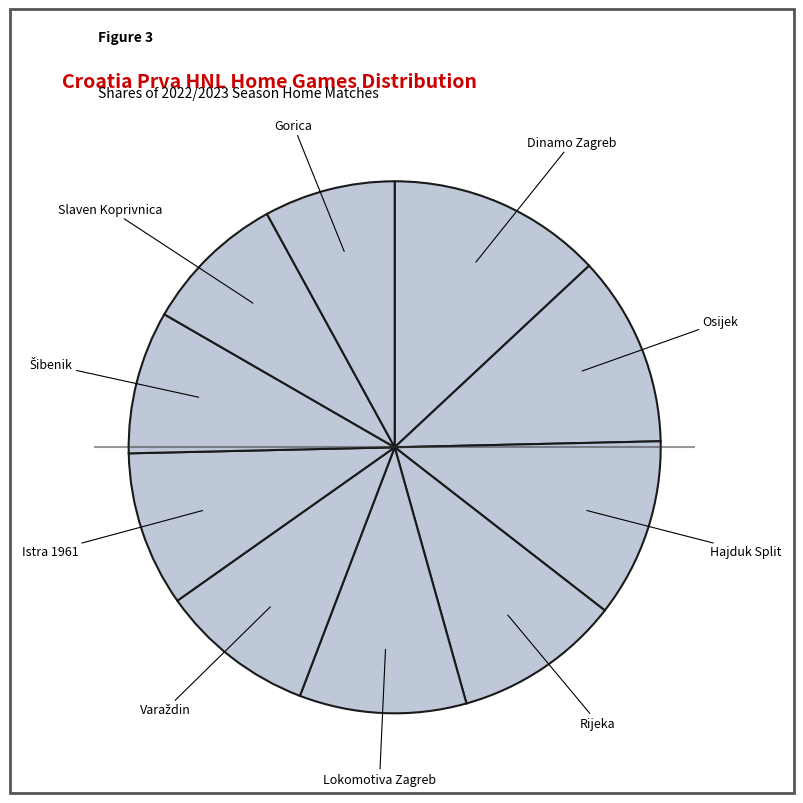

Is there a majority slice in this chart?

No